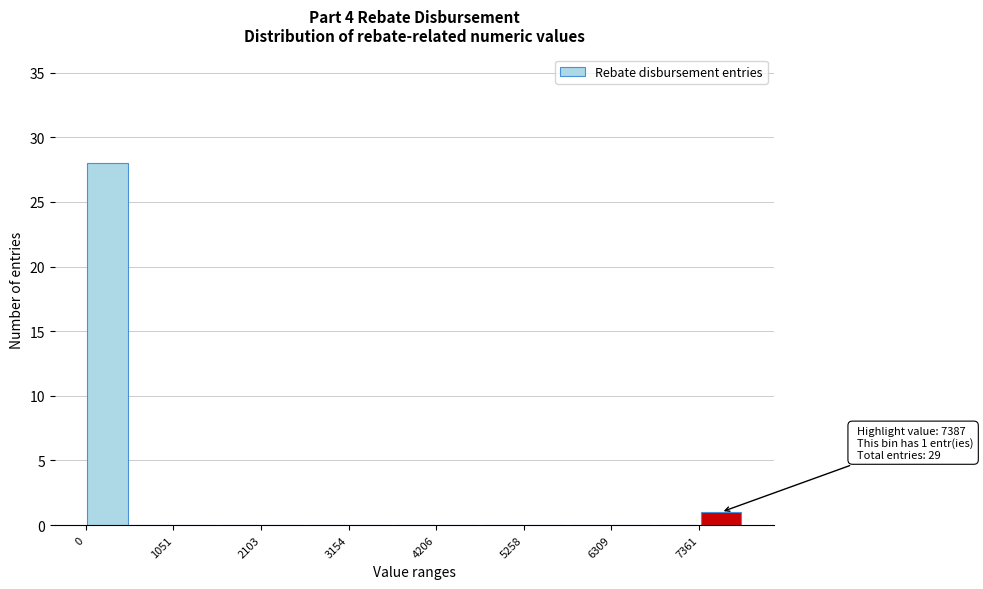

Read against the x-axis, roughly where is the centre of the tallest bar?

200